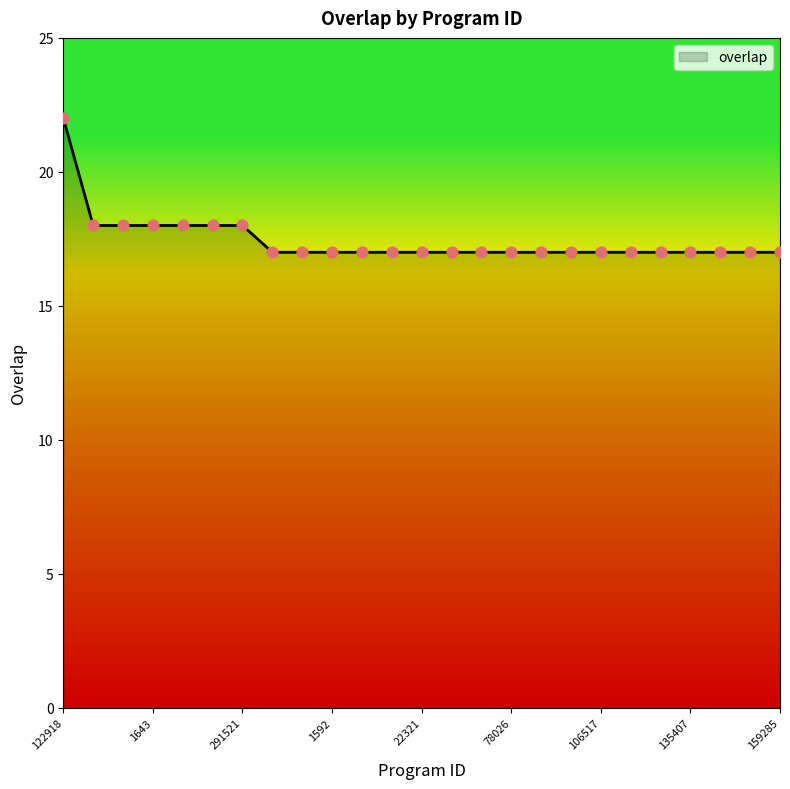

What is the difference between the maximum and minimum values?

5